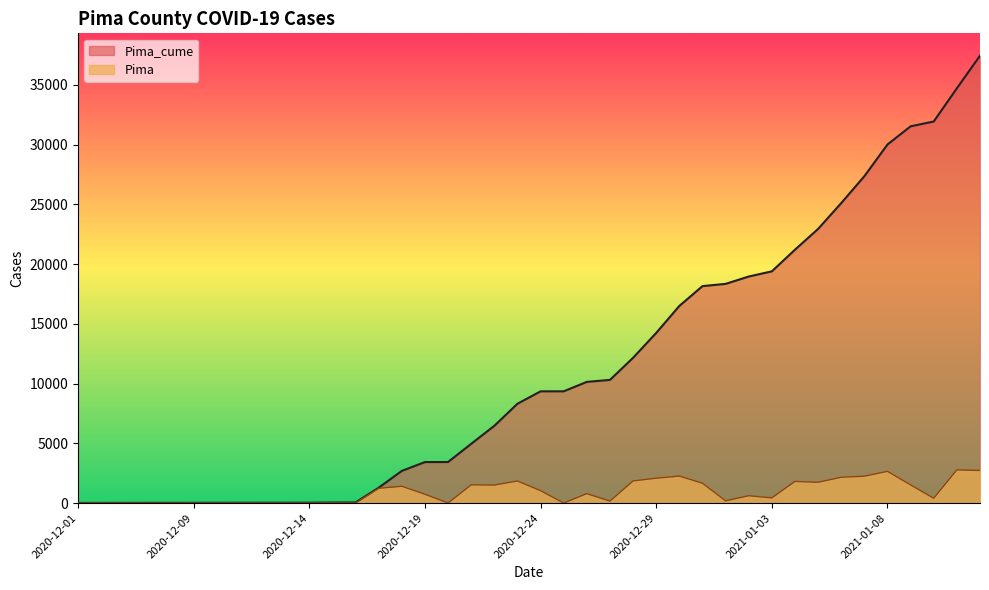

What is the difference between the Pima values at 2020-12-17 and 2020-12-23?

614